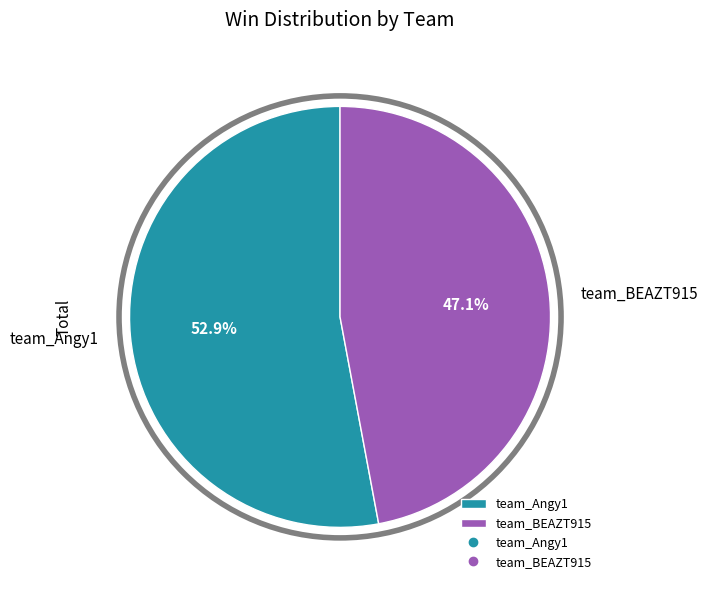

True or false: team_BEAZT915 accounts for 47% of the total.

True